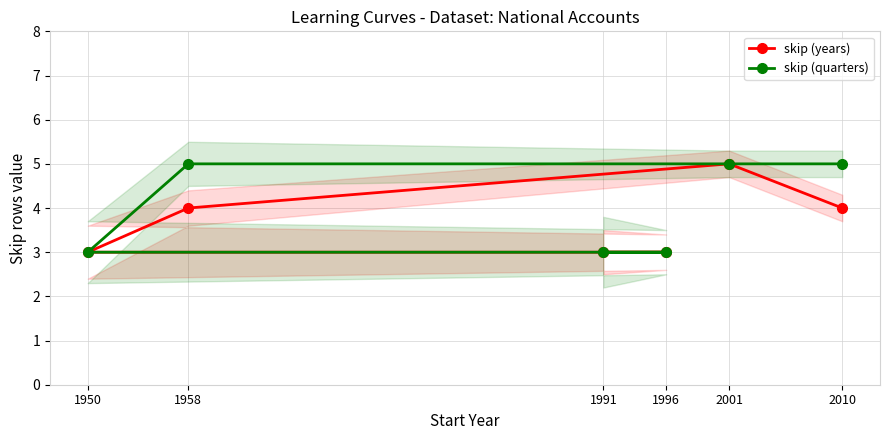

True or false: skip (quarters) has a value of 3 at 1950.

True